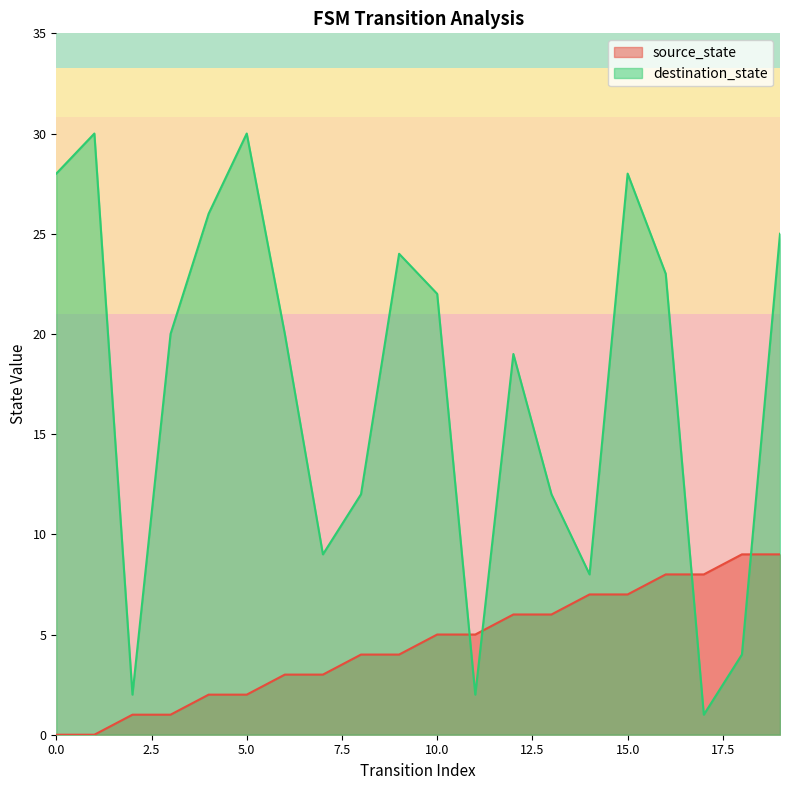

At how many categories does at least one series exceed 4?

19